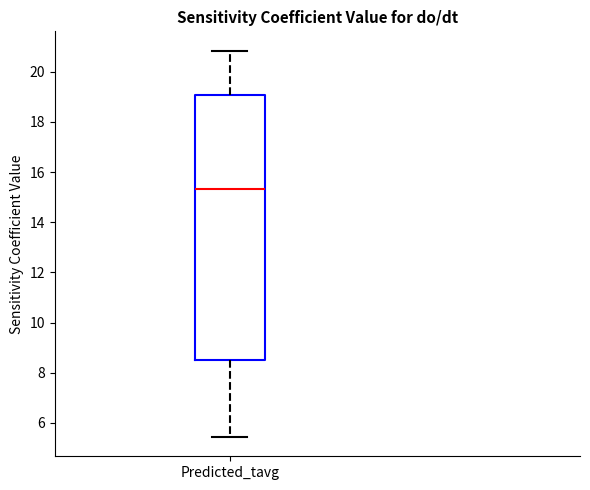

Where does the upper whisker of the box for Predicted_tavg end on the y-axis? The values are not printed on the chart, so give them approximately, as read against the axis.

20.8